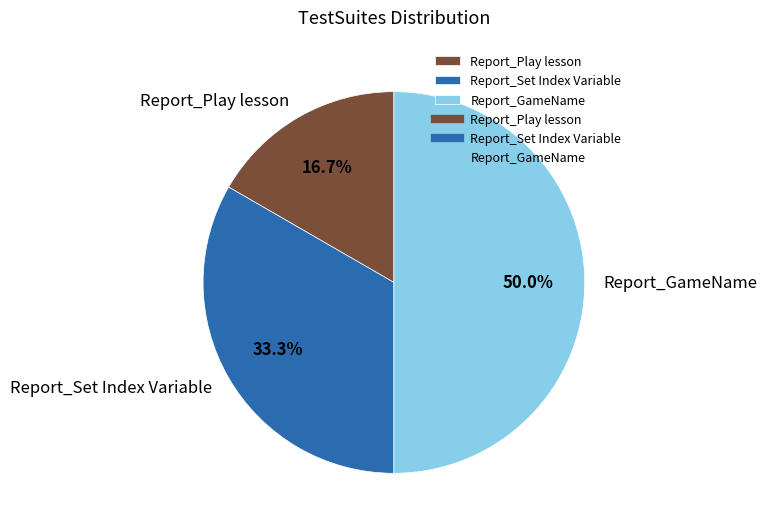

To the nearest percent, what is the difference between the Report_GameName and Report_Set Index Variable slice percentages?

17%